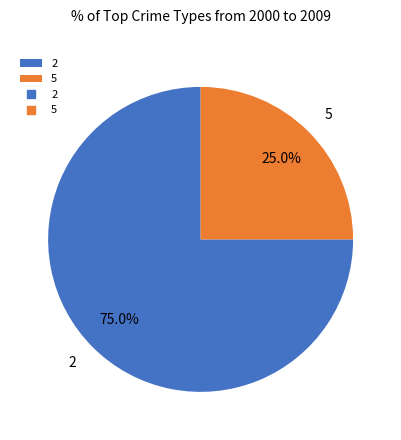

Is the sum of 2 and 5 greater than half?

Yes